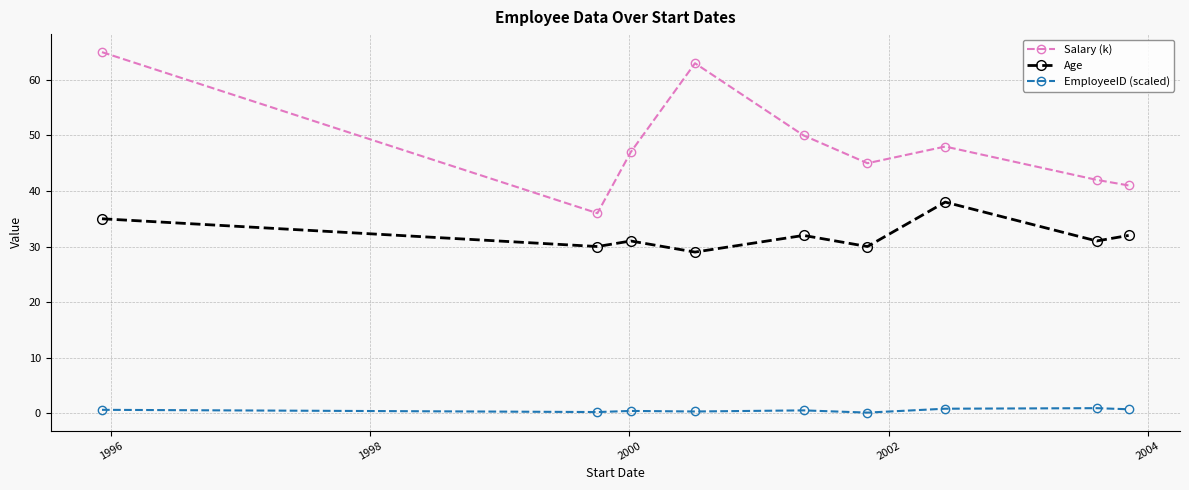

What is the difference between the maximum and minimum values in the Salary (k) series?

29.0